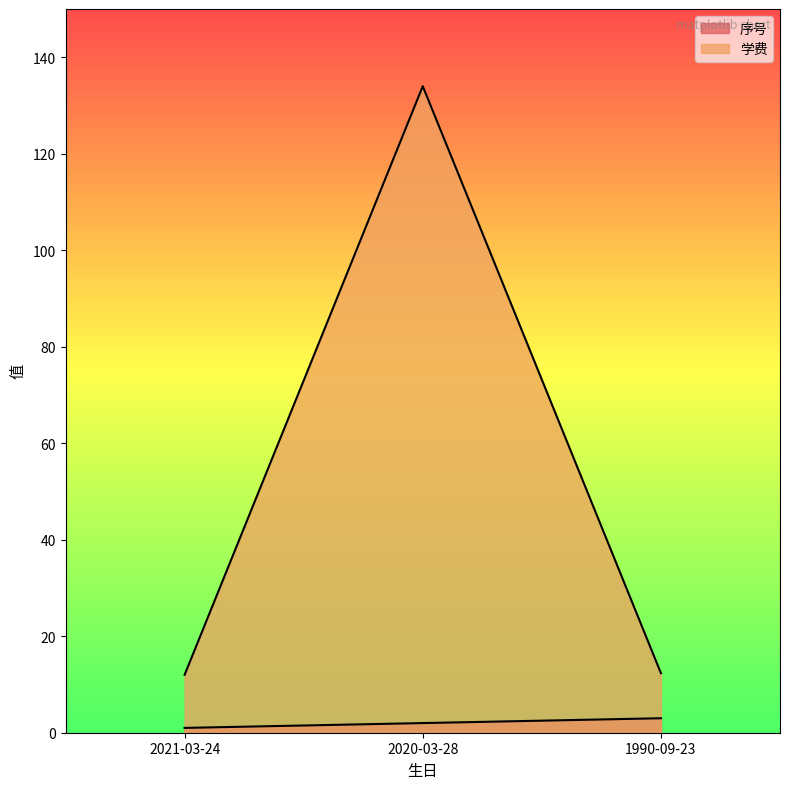

What is the sum of all 序号 values?

6.0